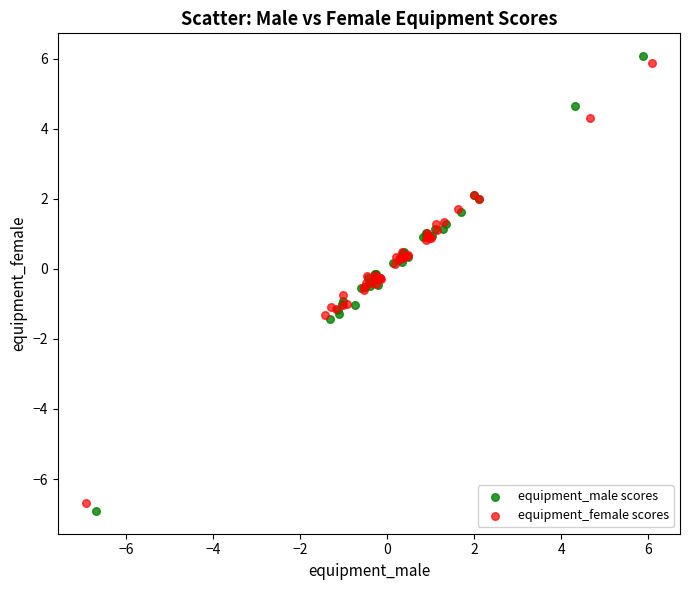

Which series has the largest Y range (max minus min)?

equipment_male scores